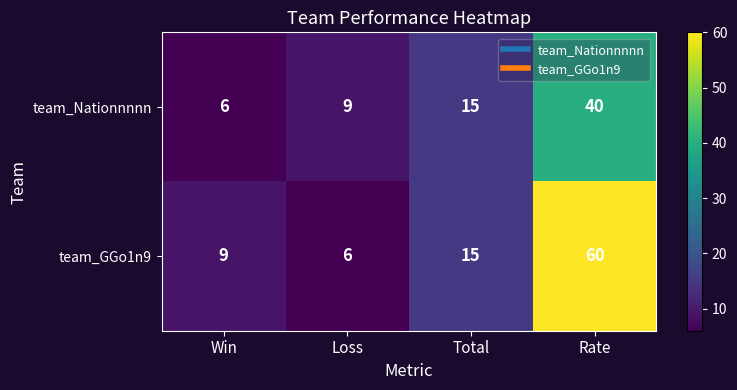

What is the spread (max minus min) of values at Win?

3